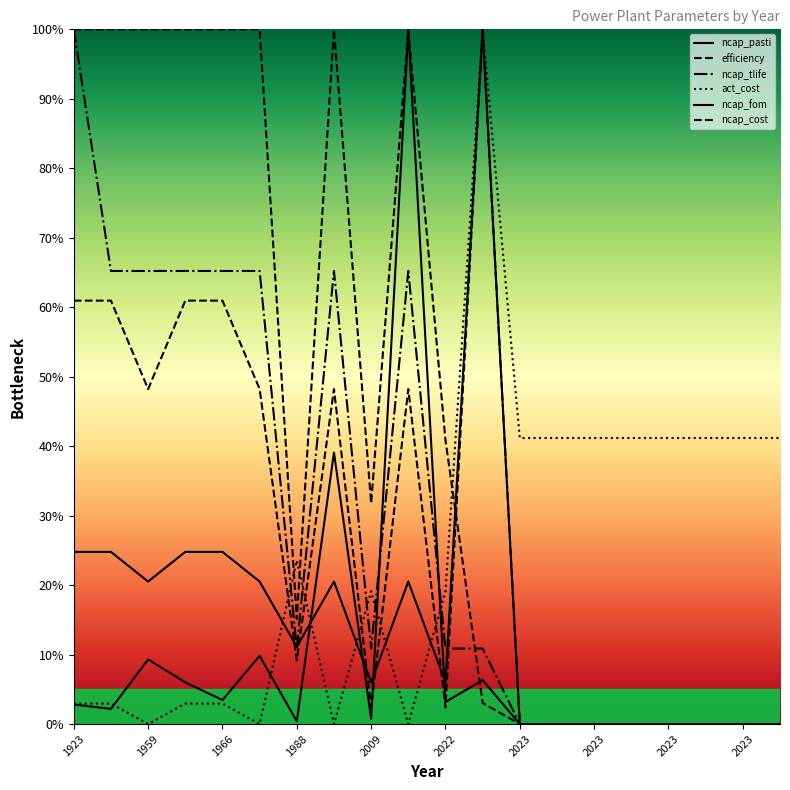

Does the chart have visible grid lines?

No